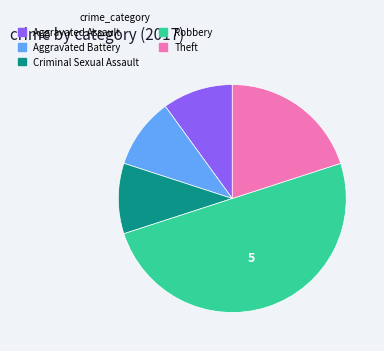

How many segments does this pie chart have?

5